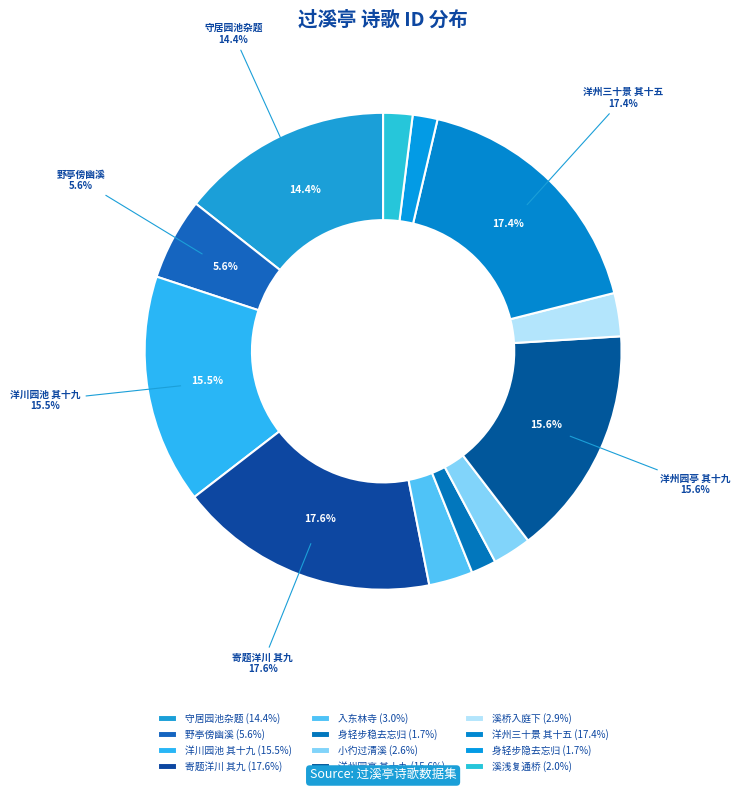

Which slice is the smallest?

过溪亭·身轻步隐去忘归